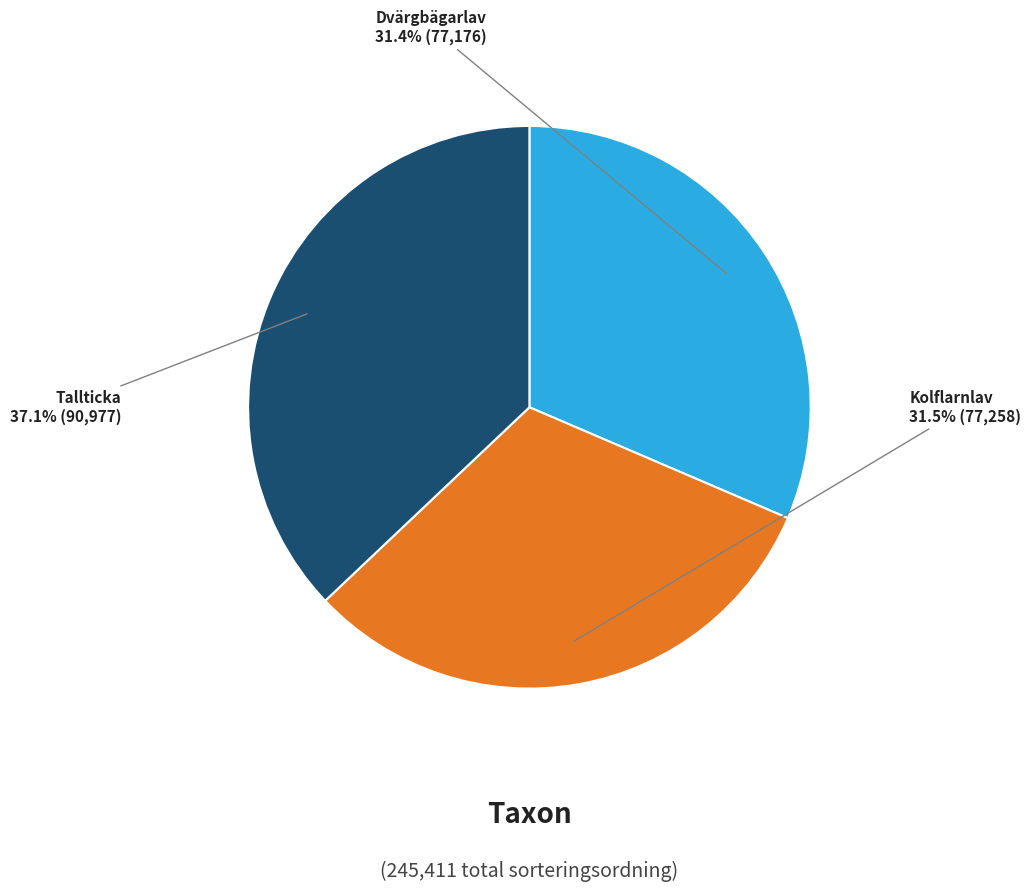

Does any single category account for the majority?

No